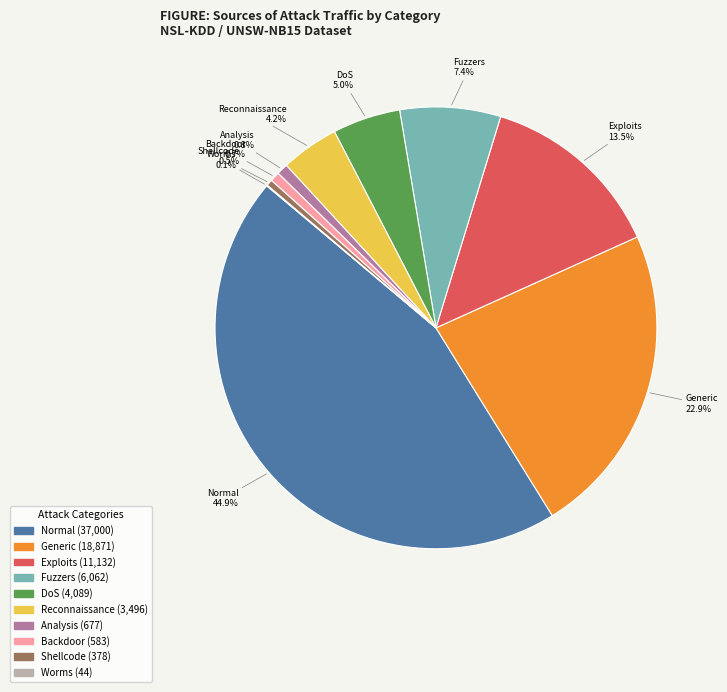

True or false: DoS accounts for 5% of the total.

True